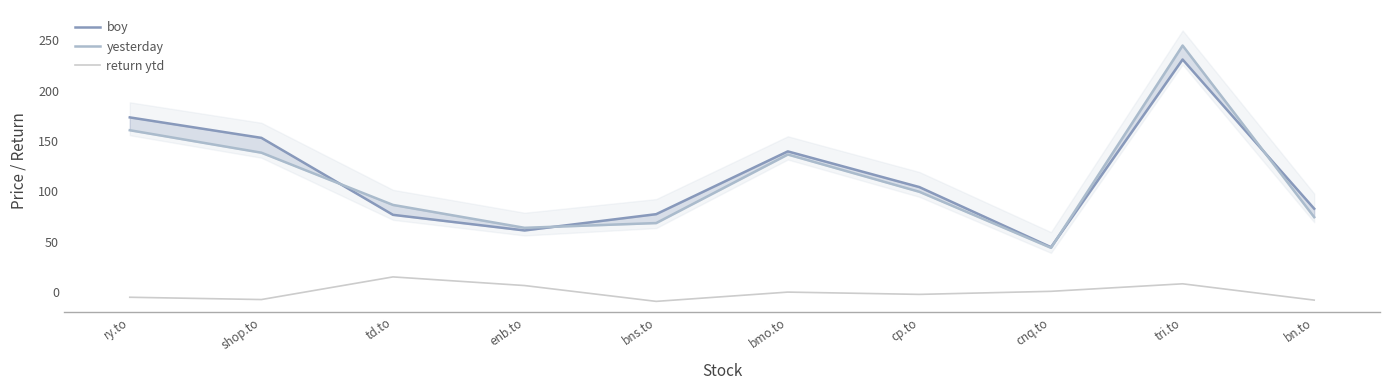

True or false: return ytd and yesterday intersect in this chart.

False